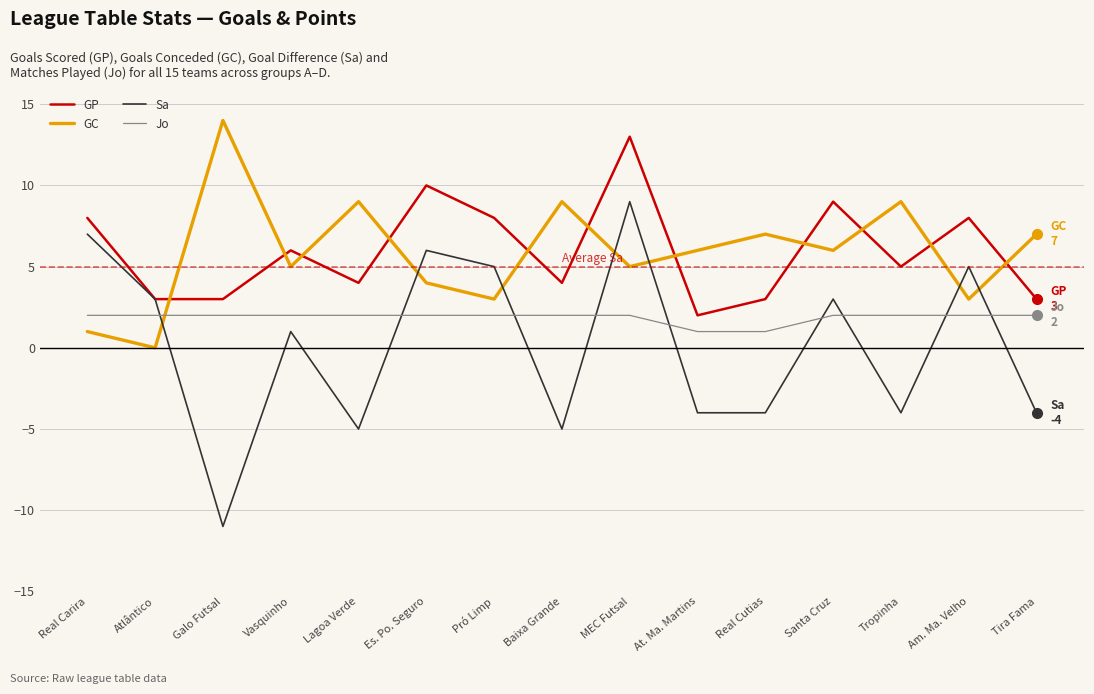

Is the value of GP at Atlântico greater than the value of Sa at Pró Limp?

No